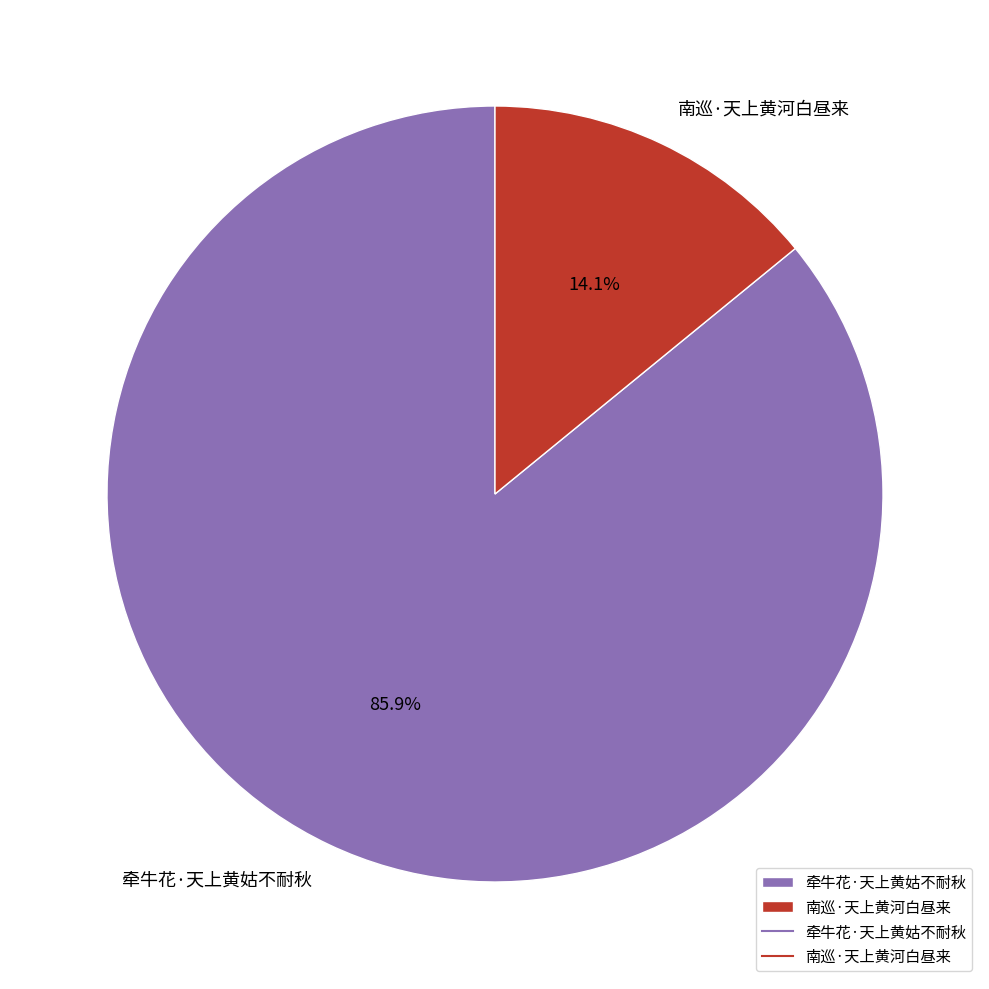

Between 牵牛花·天上黄姑不耐秋 and 南巡·天上黄河白昼来, which is larger?

牵牛花·天上黄姑不耐秋